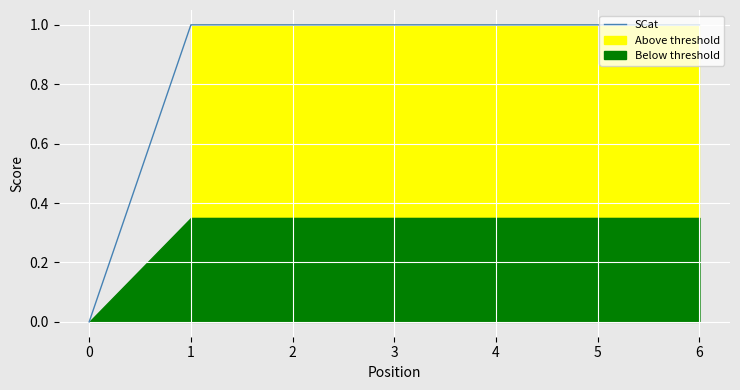

Count the values in the range 1 to 2.

6